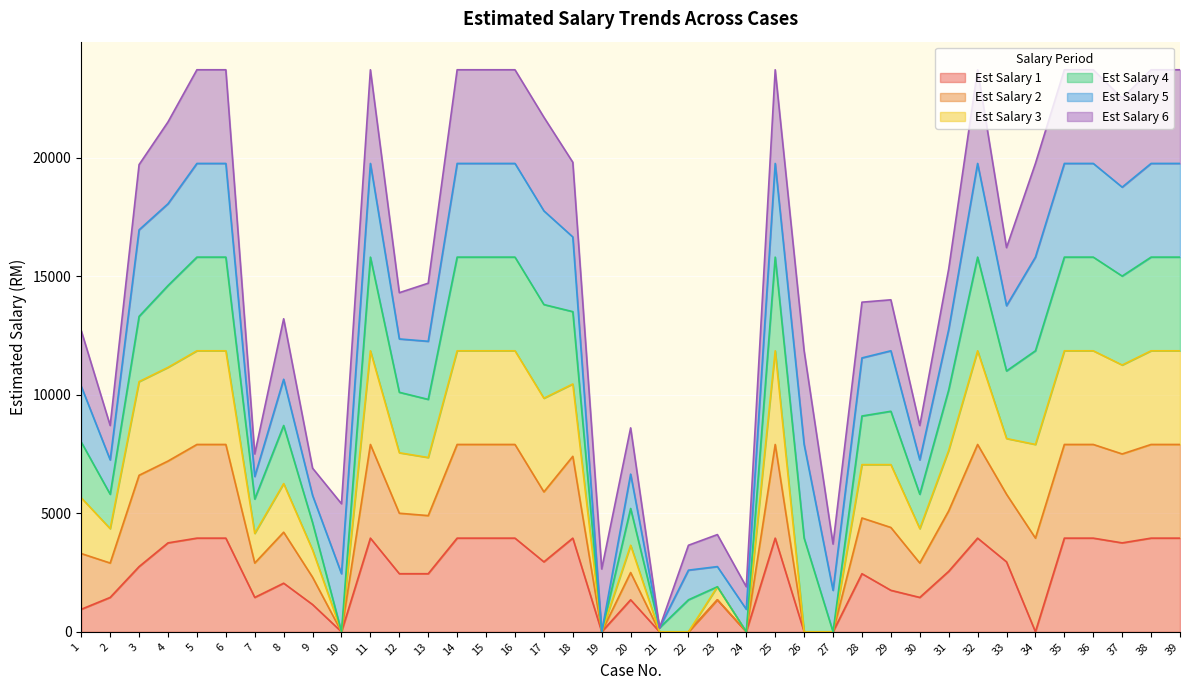

What is the total value across all series at 37?

22500